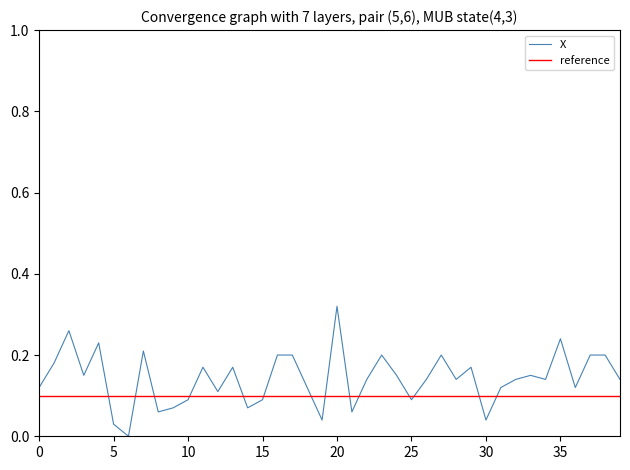

Rank the categories by value from highest to lowest.

20, 2, 35, 4, 7, 16, 17, 23, 27, 37, 38, 1, 11, 13, 29, 3, 24, 33, 22, 26, 28, 32, 34, 39, 0, 18, 31, 36, 12, 10, 15, 25, 9, 14, 8, 21, 19, 30, 5, 6